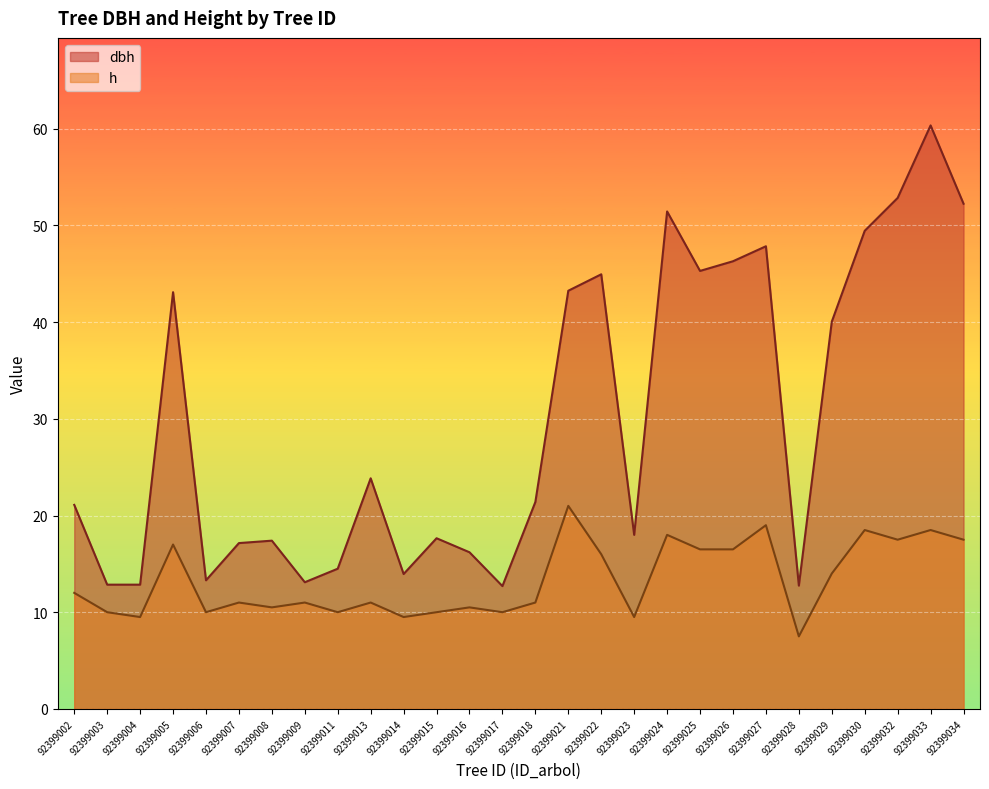

What is the difference between the dbh values at 92399032 and 92399021?

9.6